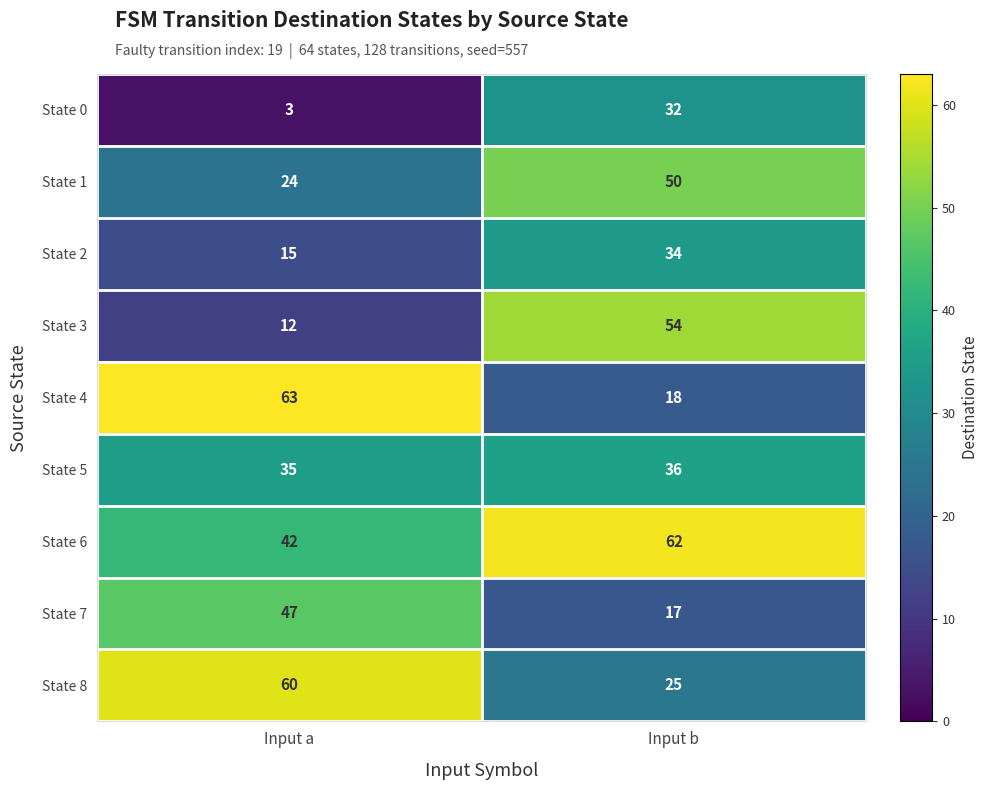

What is the sum of the State 0 values at Input a and Input b?

35